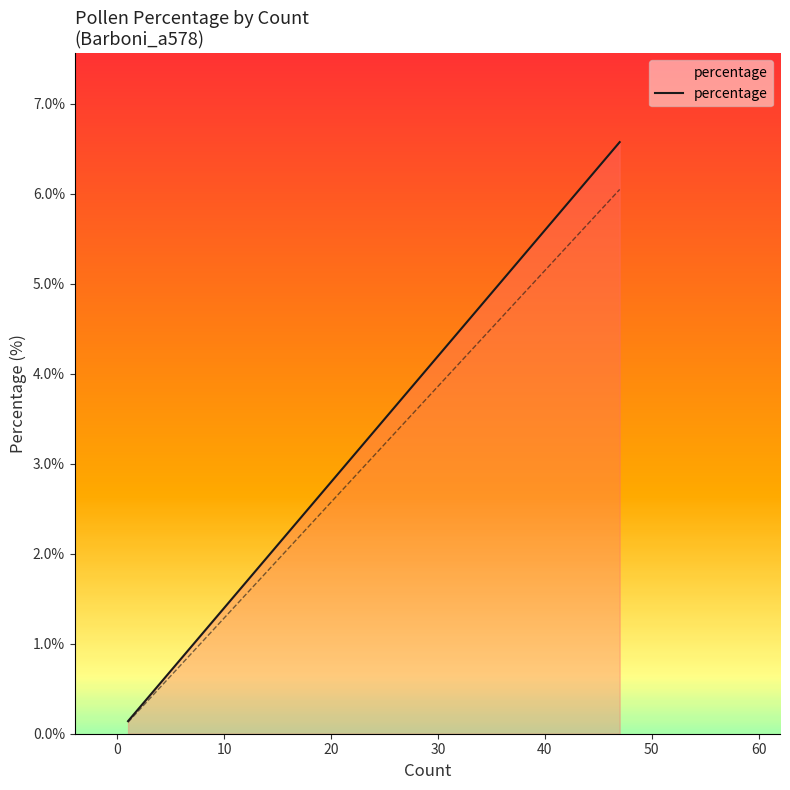

What is the maximum value shown in the chart?

6.6